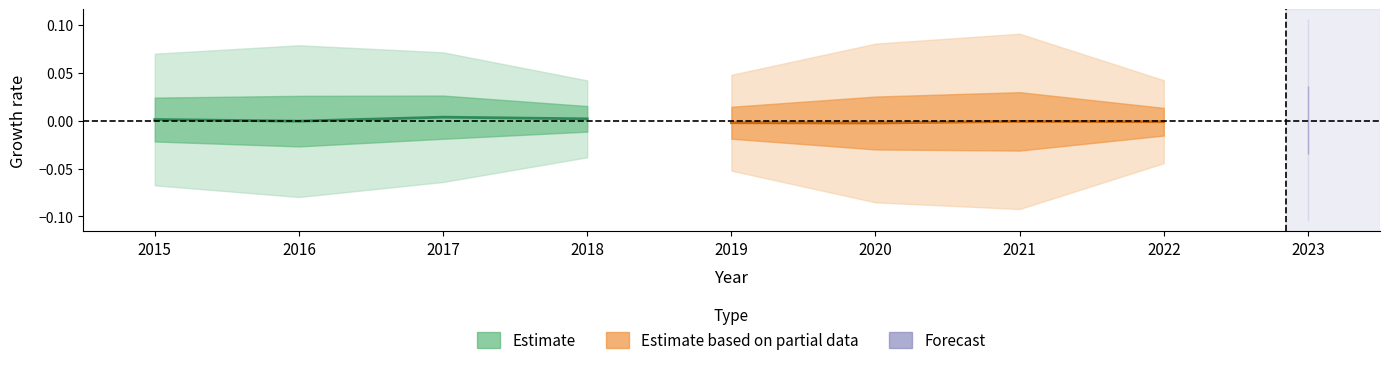

How many lines are shown in the chart?

2